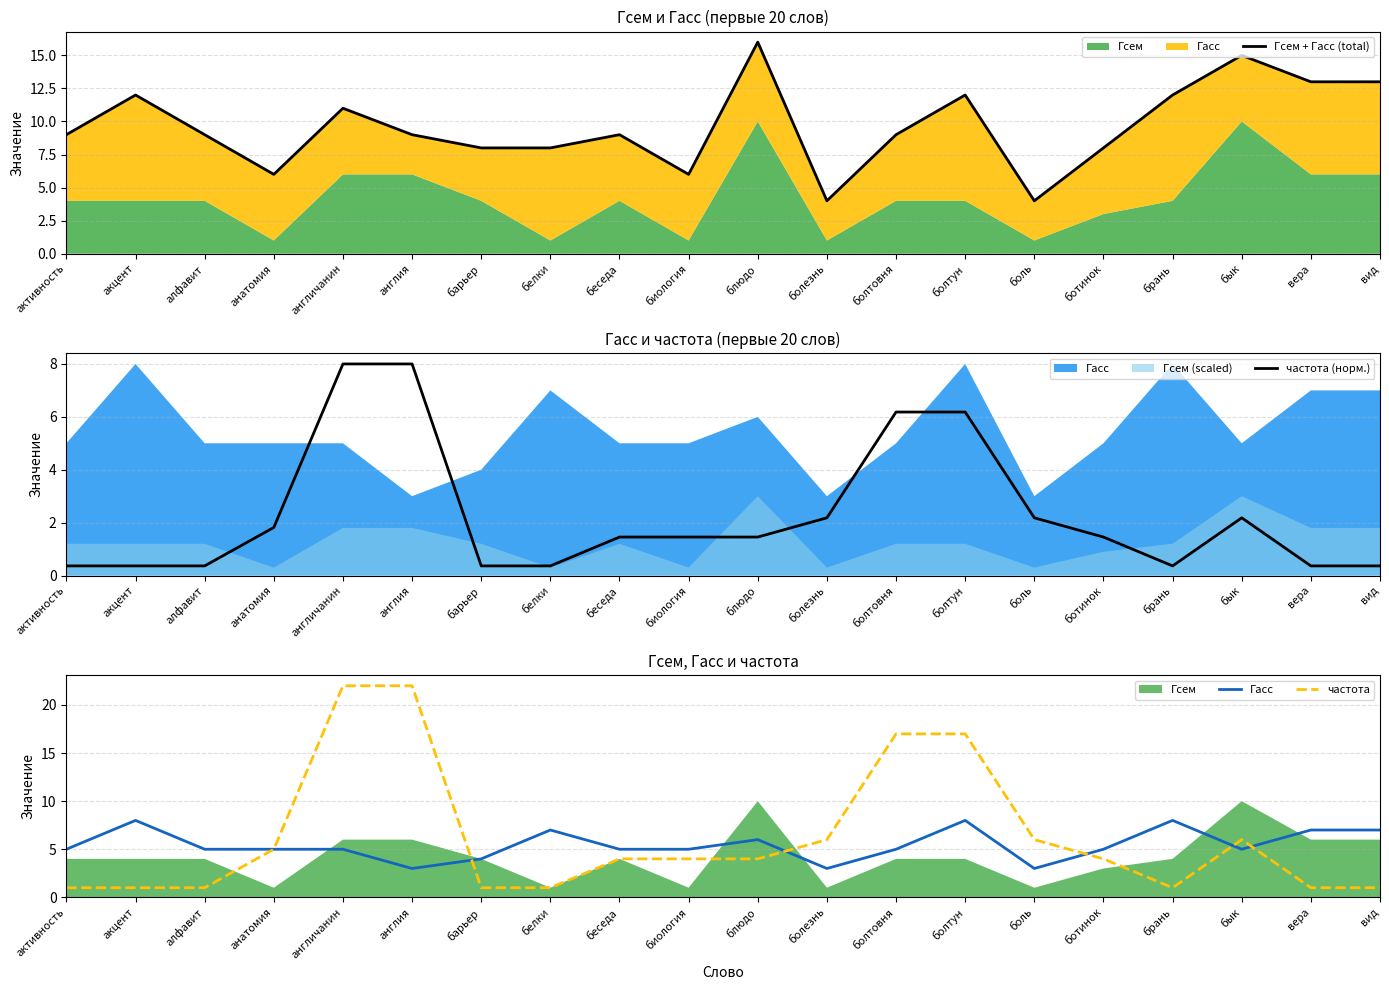

What is the minimum value shown in the chart?

0.4